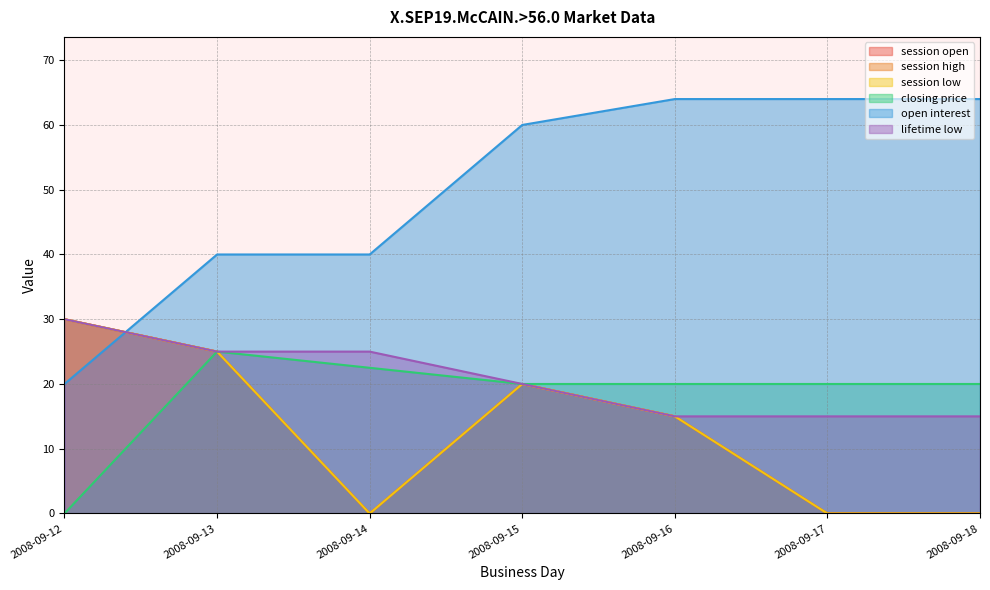

True or false: open interest has more than 1 interior local peaks.

False